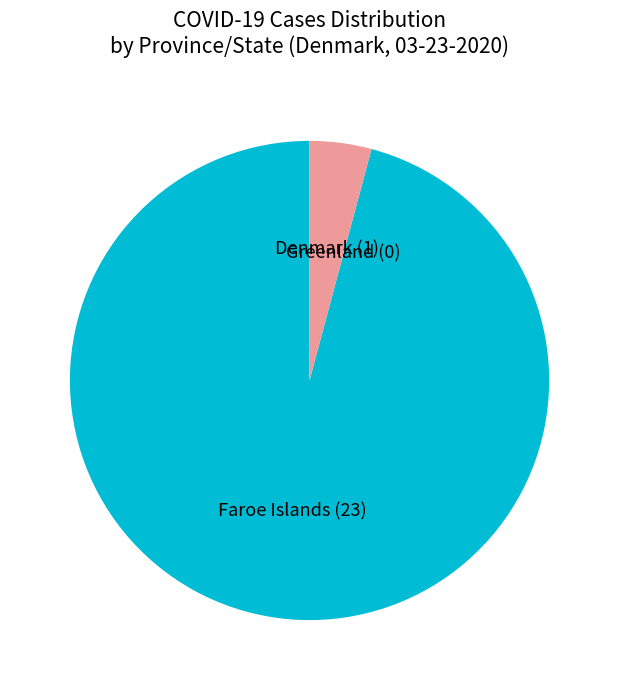

Combined, do Denmark and Faroe Islands account for over 50%?

Yes